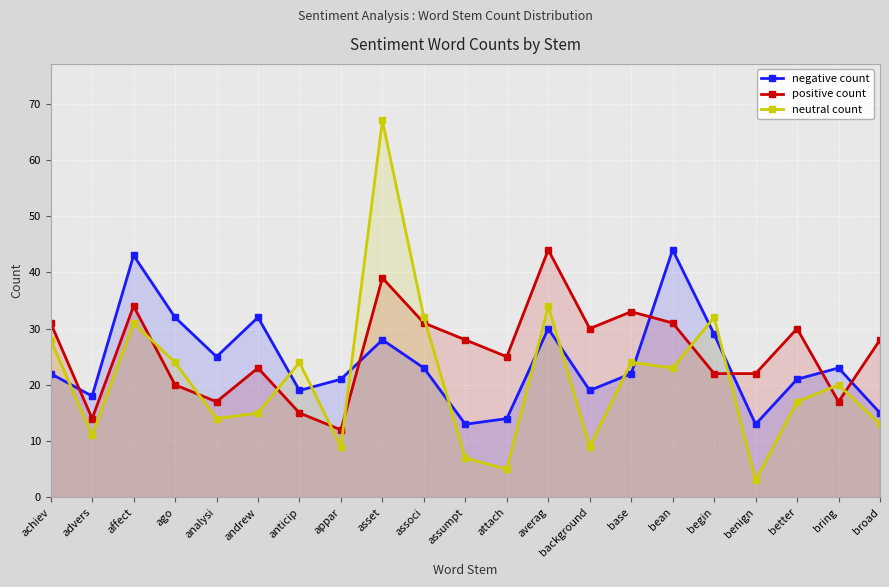

List the series in order of their overall mean, highest first.

positive count, negative count, neutral count